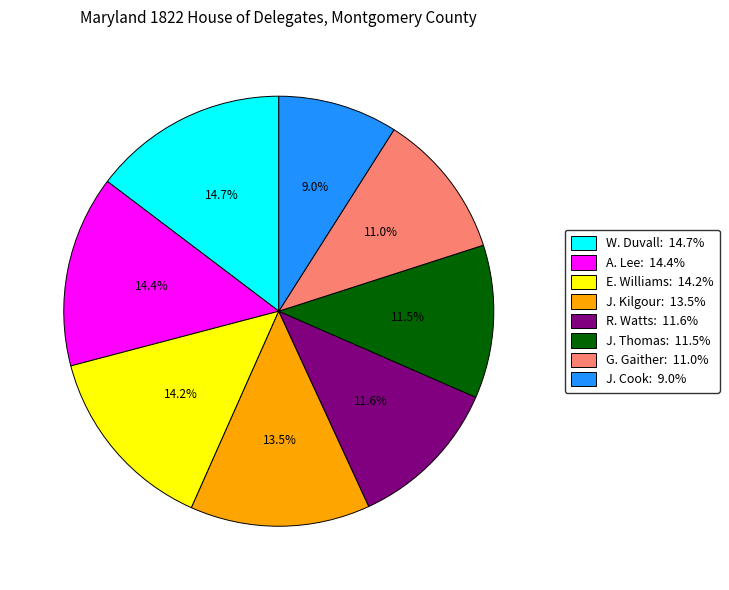

To the nearest percent, what is the difference between the largest and smallest slice percentages?

6%